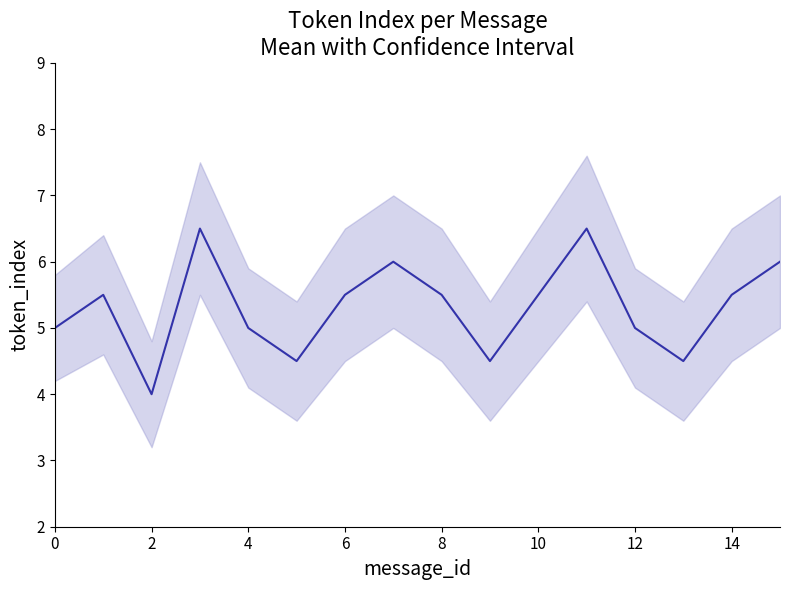

How many data points does each series have?

16